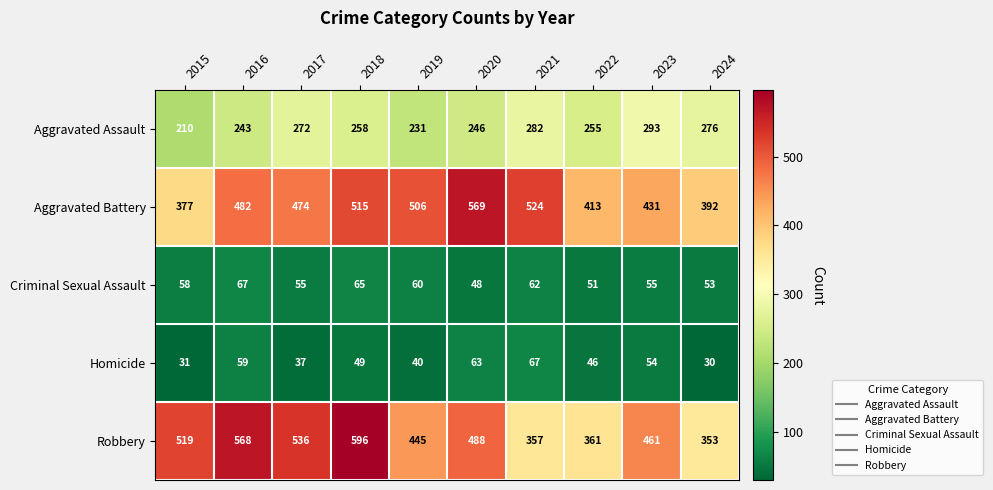

What is the sum of all Aggravated Battery values?

4683